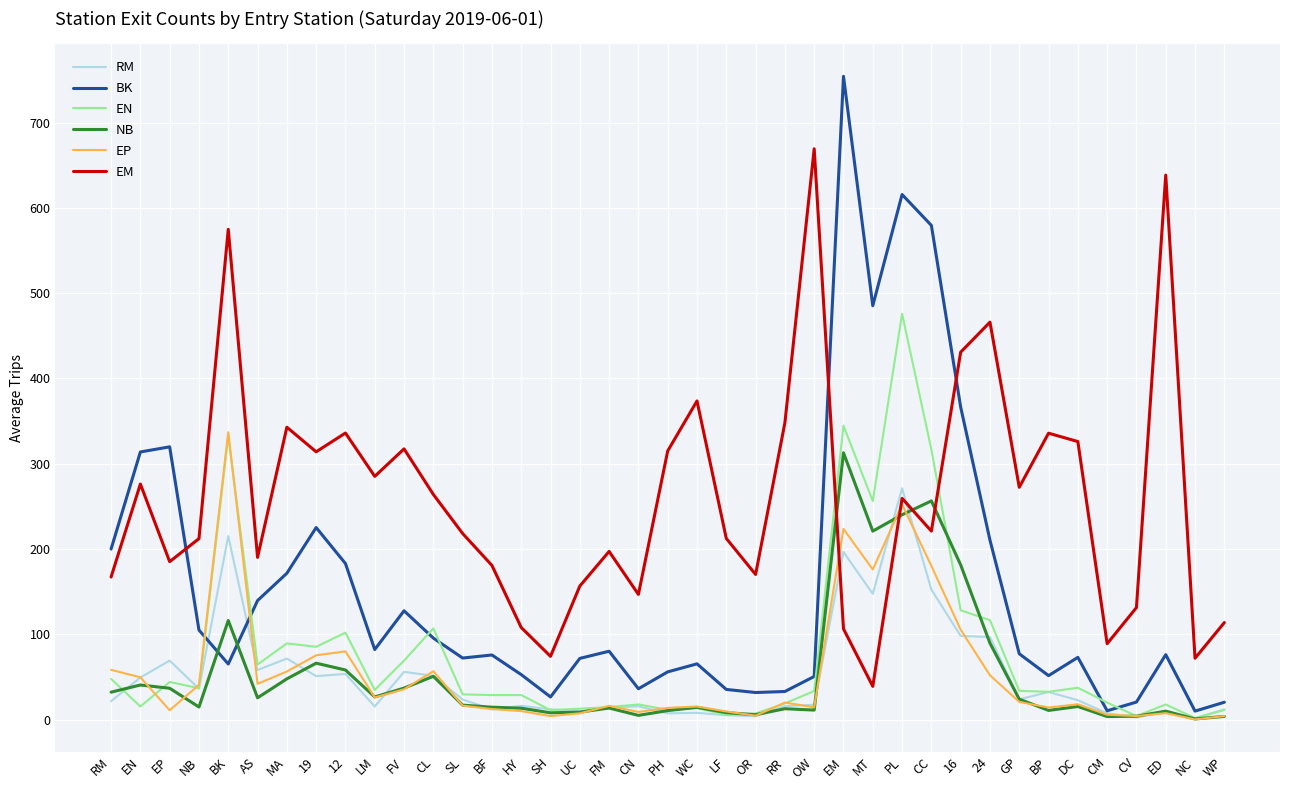

At which category does EP reach its first local peak?

BK